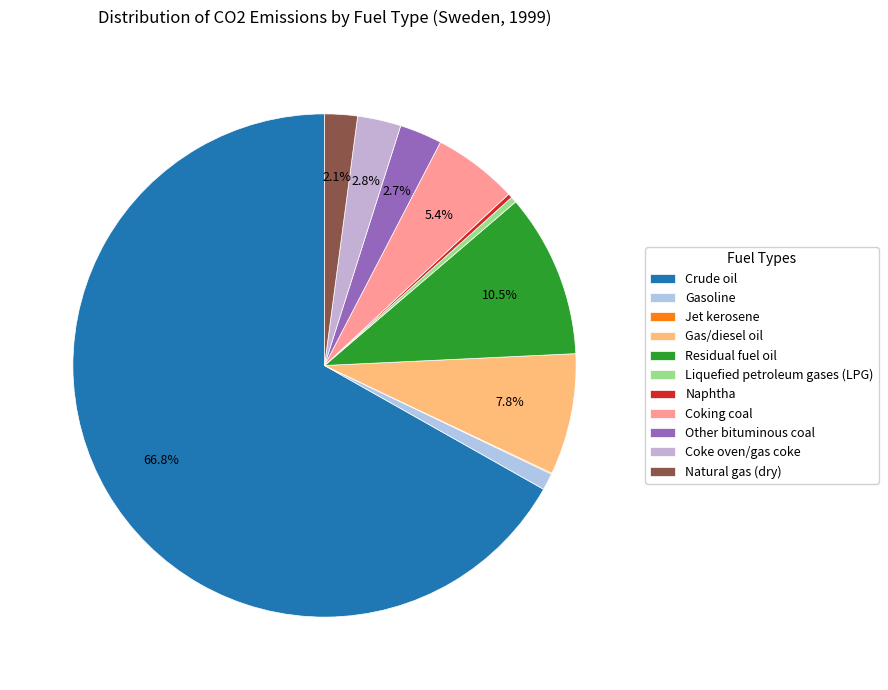

Which category accounts for the majority?

Crude oil